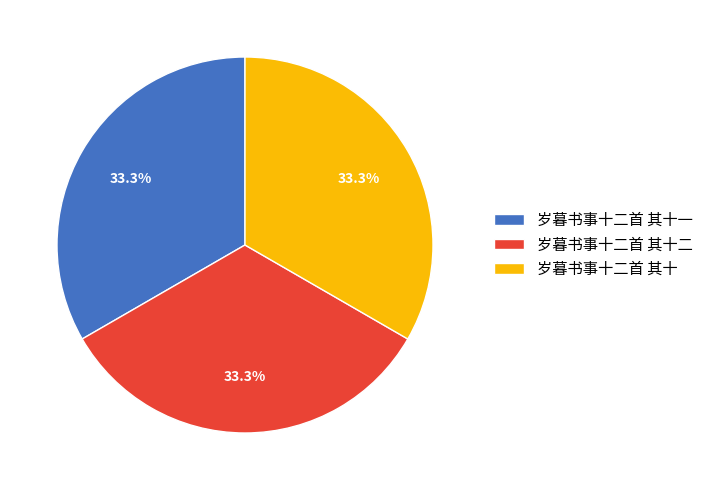

What percentage is NOT represented by 岁暮书事十二首 其十?

66.7%